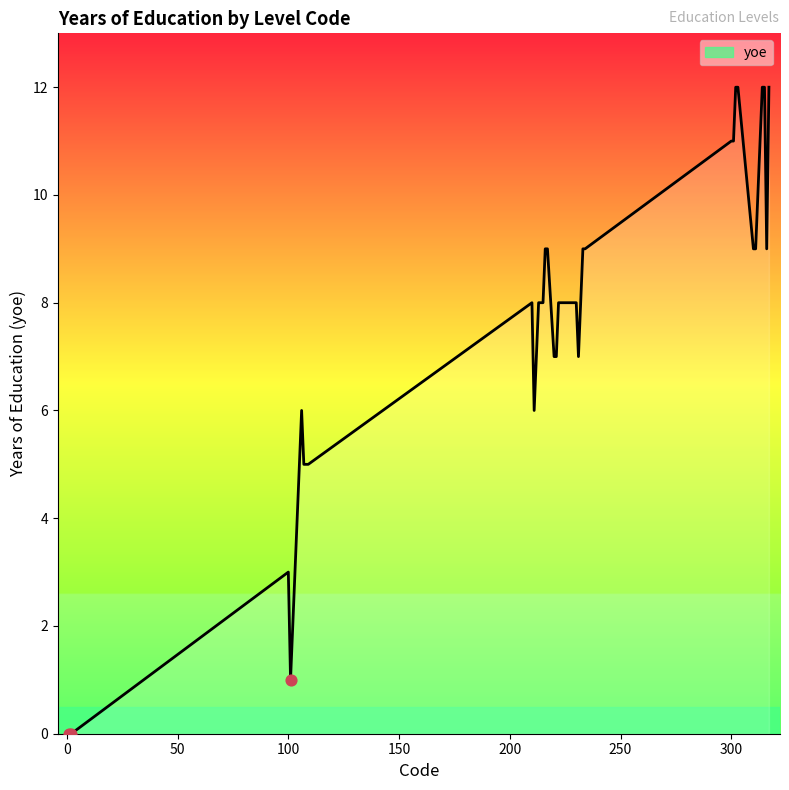

What is the maximum value shown in the chart?

12